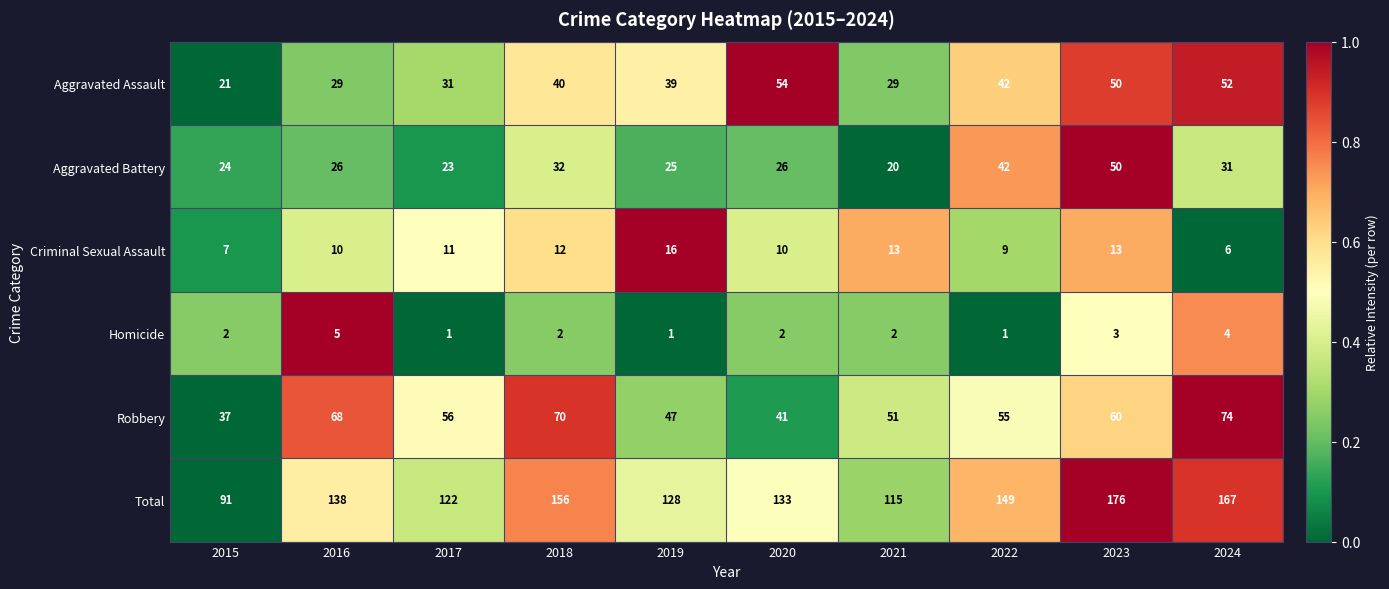

At 2016, list the series in order from largest to smallest.

Total, Robbery, Aggravated Assault, Aggravated Battery, Criminal Sexual Assault, Homicide